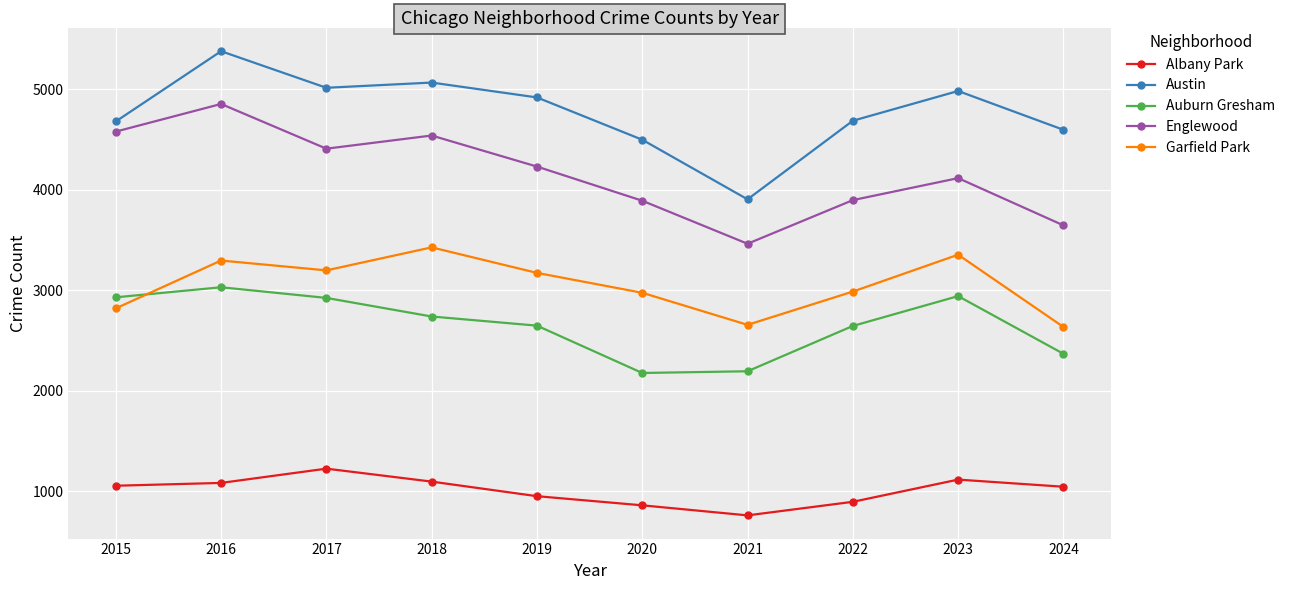

What is the difference between the highest and lowest values at 2017?

3790